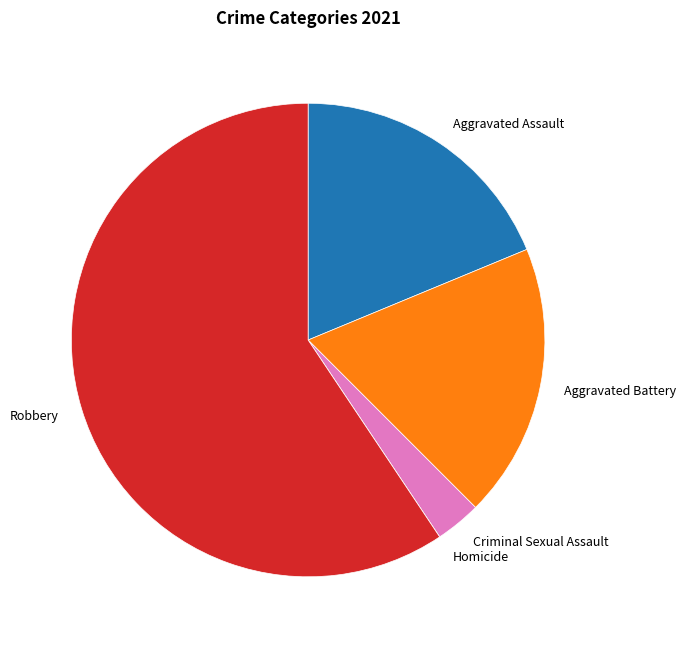

Is it true that Aggravated Assault is 11% of the pie?

False